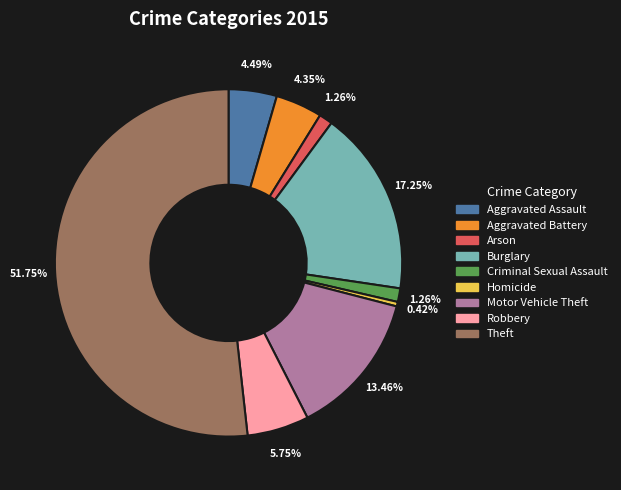

Is there any slice that represents more than half of the pie?

Yes